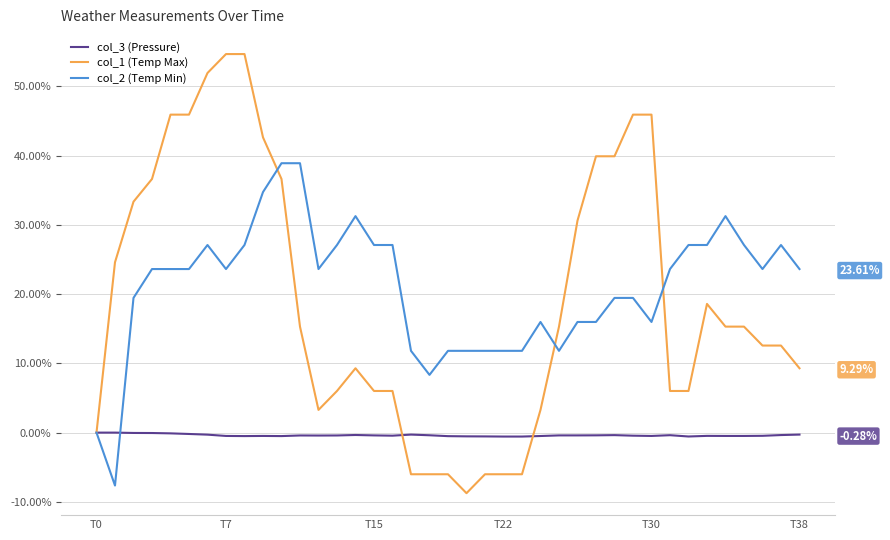

How many negative values does the col_2 (Temp Min) series have?

1